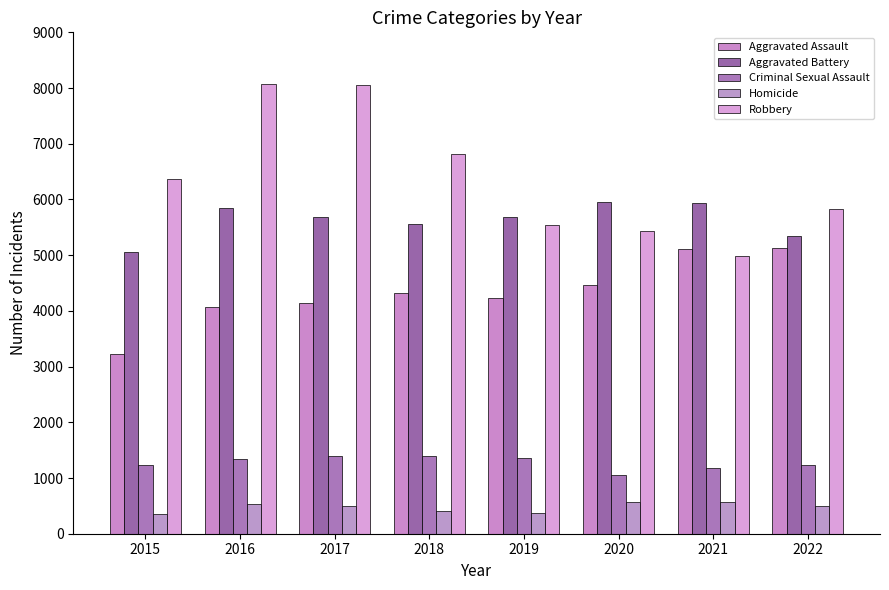

What are all the series names shown in the legend?

Aggravated Assault, Aggravated Battery, Criminal Sexual Assault, Homicide, Robbery